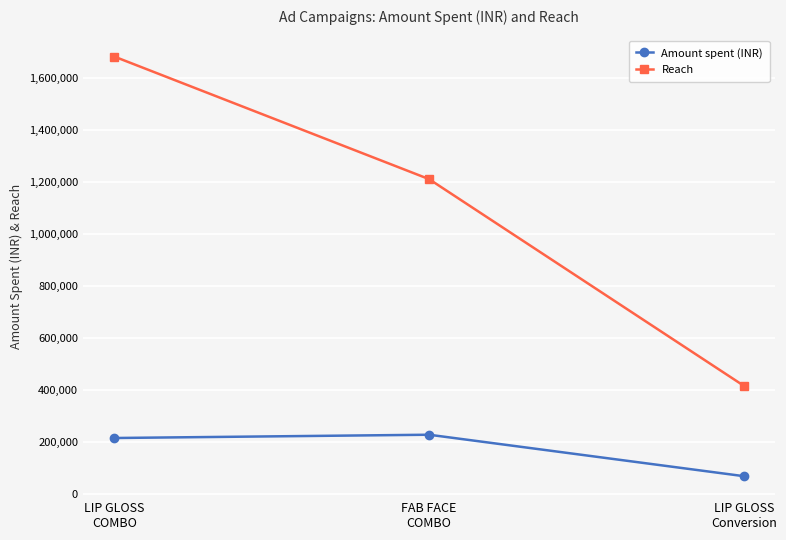

Does the chart display data point markers on the line(s)?

Yes